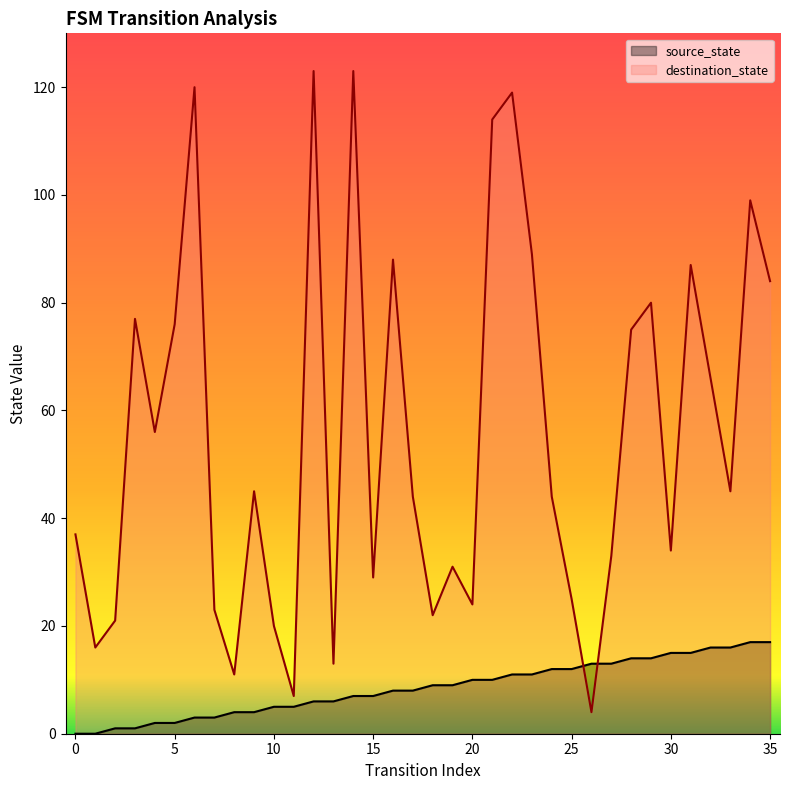

Is it true that source_state equals 7 at 14?

True